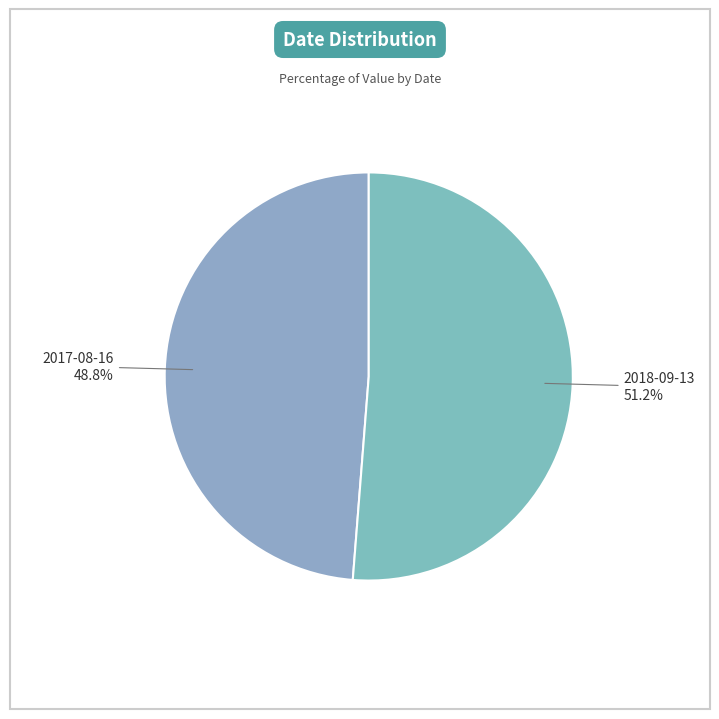

How many slices are in this pie chart?

2